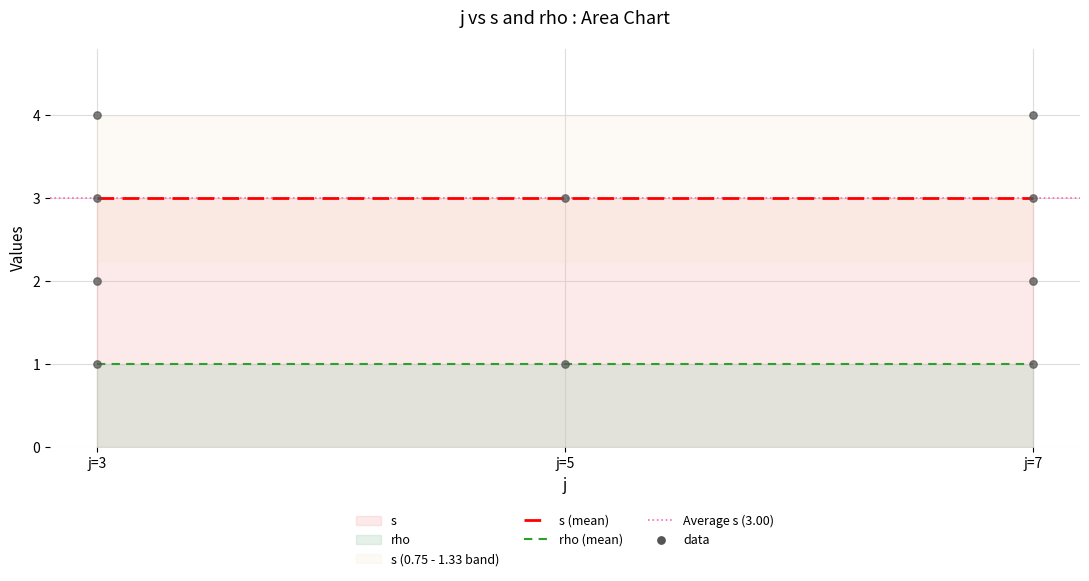

Is it true that s (mean) equals 3 at j=7?

True